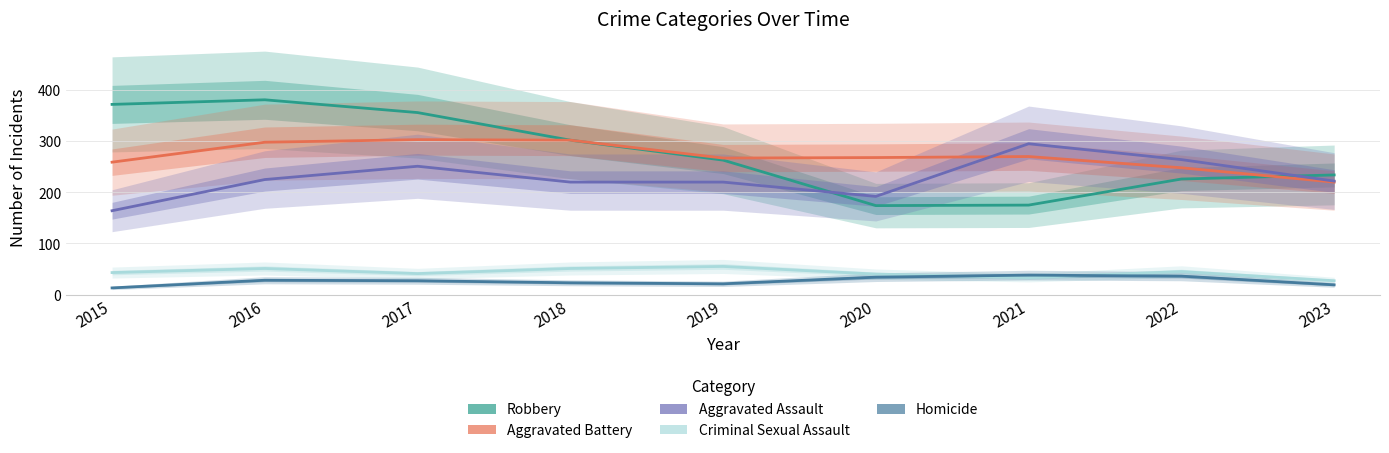

Reading left to right, extract all data points from this chart.

Robbery: 2015=372	2016=381	2017=356	2018=302	2019=263	2020=174	2021=175	2022=226	2023=234
Aggravated Battery: 2015=259	2016=298	2017=303	2018=302	2019=267	2020=268	2021=270	2022=248	2023=220
Aggravated Assault: 2015=164	2016=225	2017=251	2018=220	2019=220	2020=192	2021=295	2022=264	2023=222
Criminal Sexual Assault: 2015=43	2016=51	2017=41	2018=51	2019=55	2020=40	2021=33	2022=45	2023=27
Homicide: 2015=13	2016=28	2017=27	2018=23	2019=21	2020=34	2021=38	2022=36	2023=19